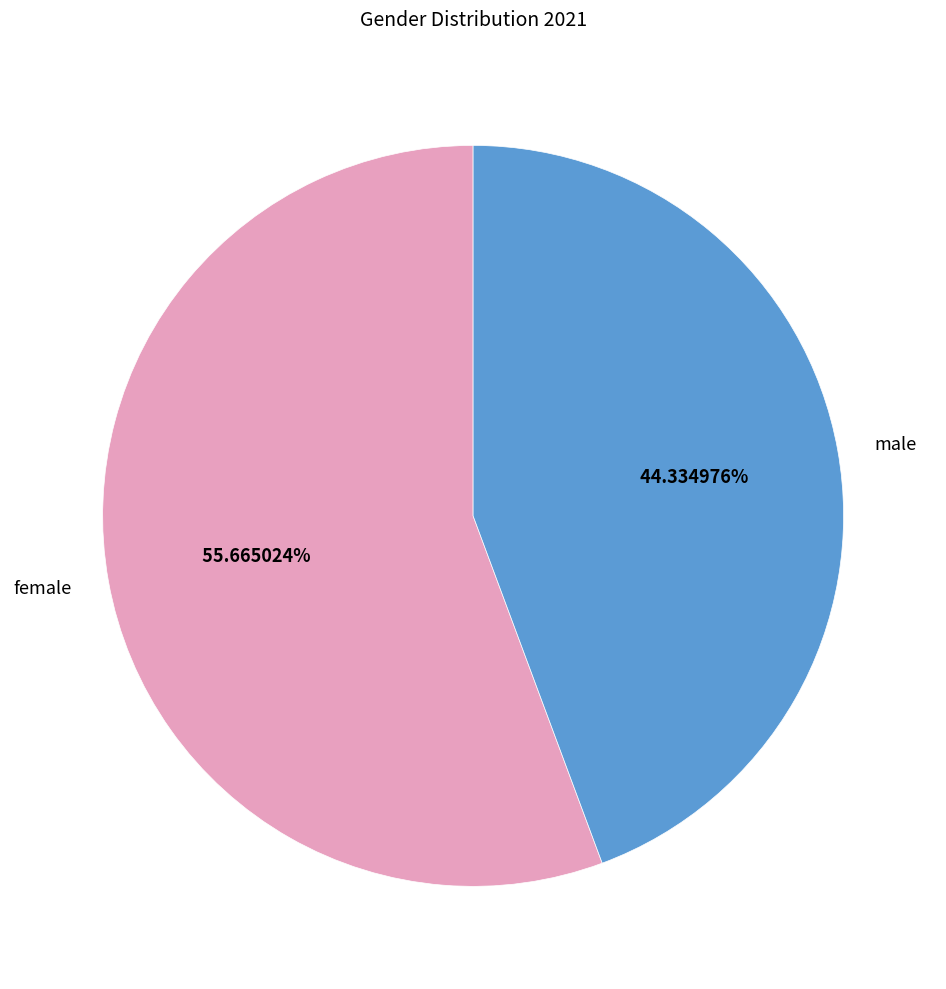

Is it true that male is 44% of the pie?

True